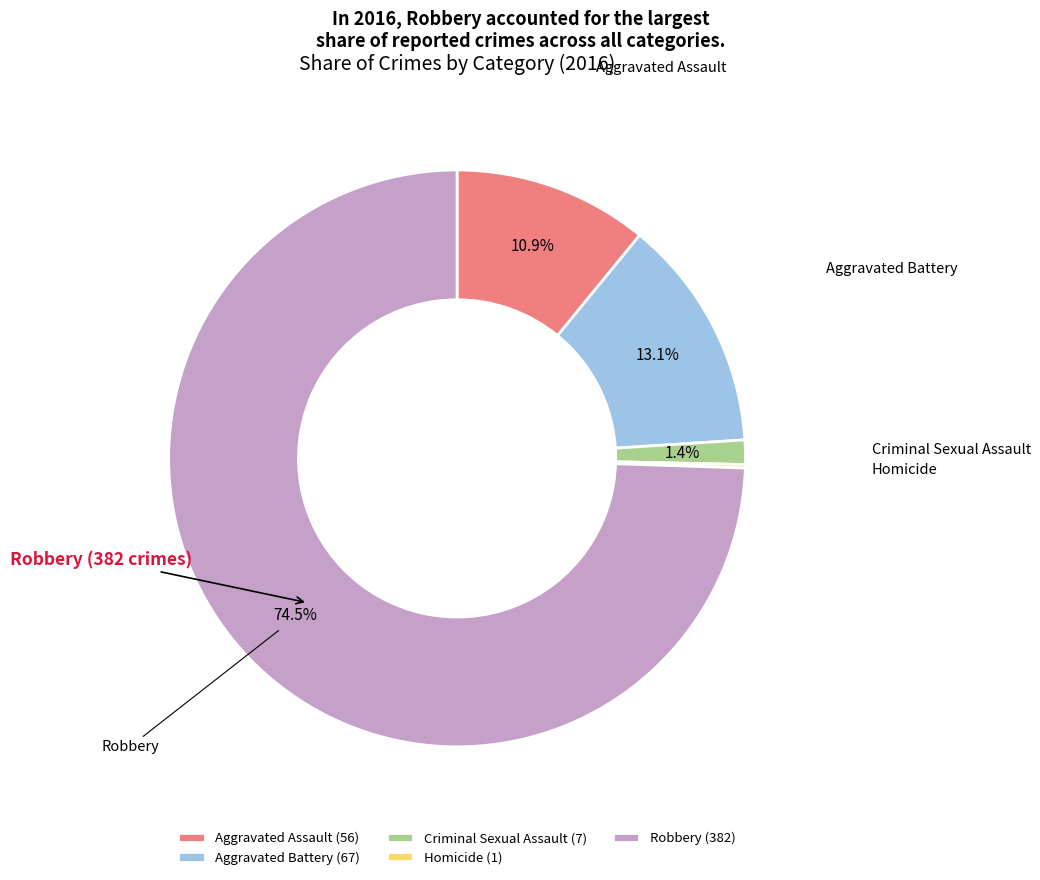

Which slice is the largest?

Robbery